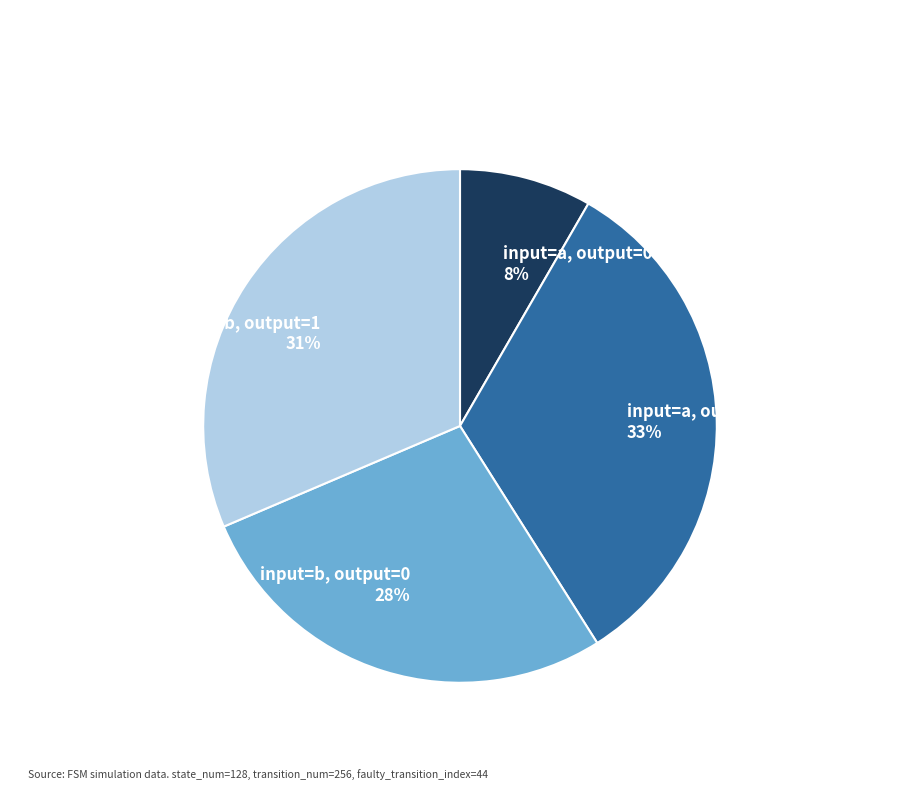

Does any single category account for the majority?

No